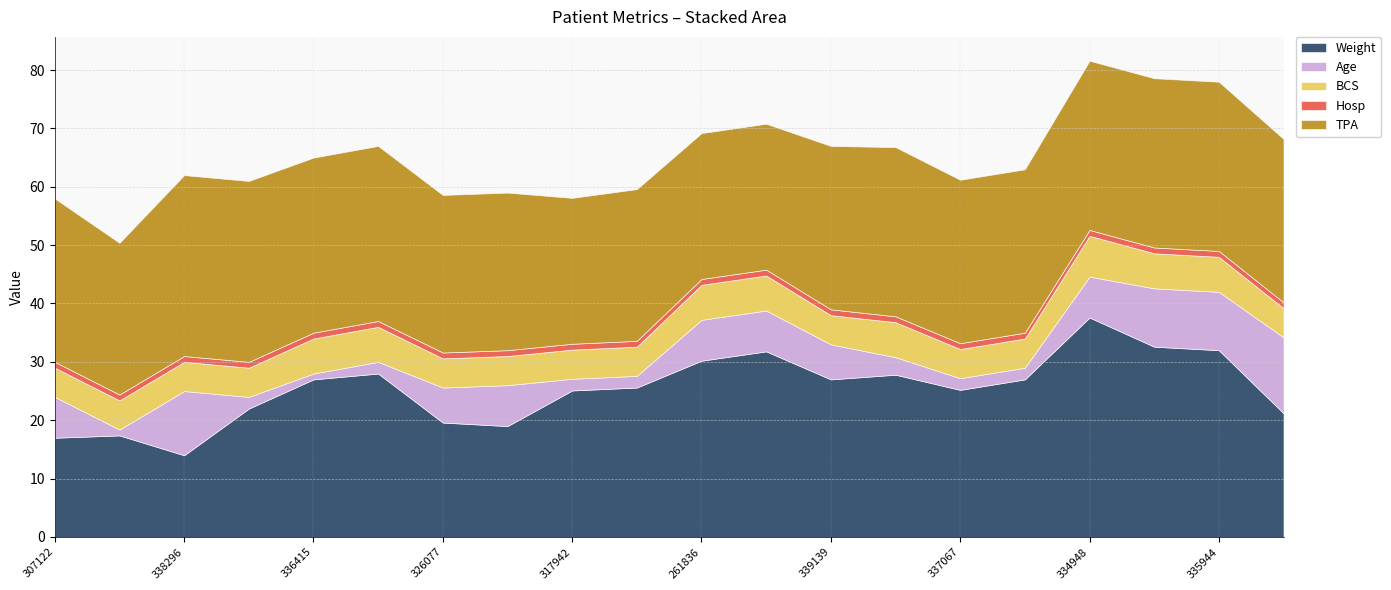

True or false: Weight has a value of 22.0 at 261836.

False